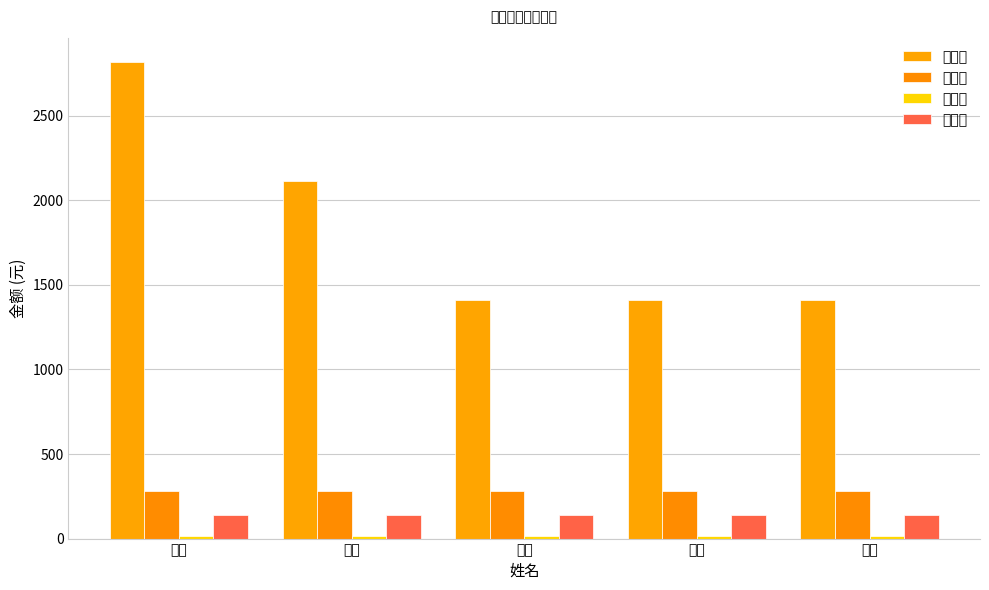

How many bars are there in each group?

4